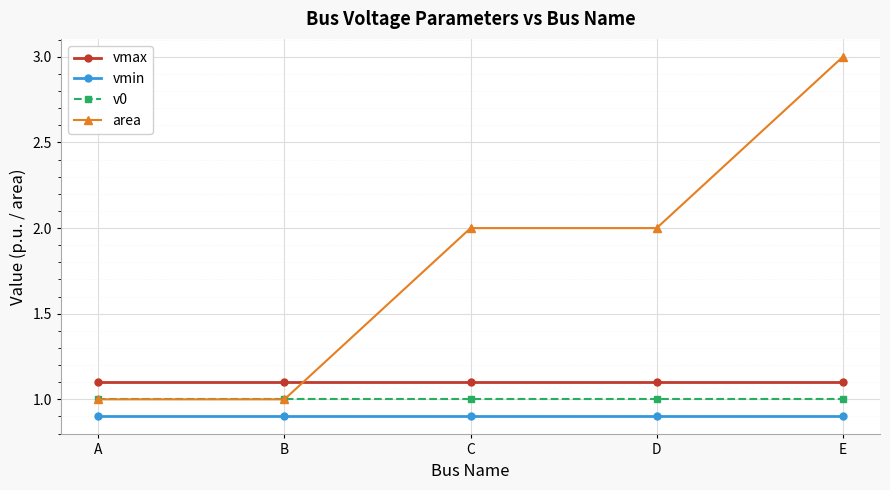

Which series has the largest range (max minus min)?

area